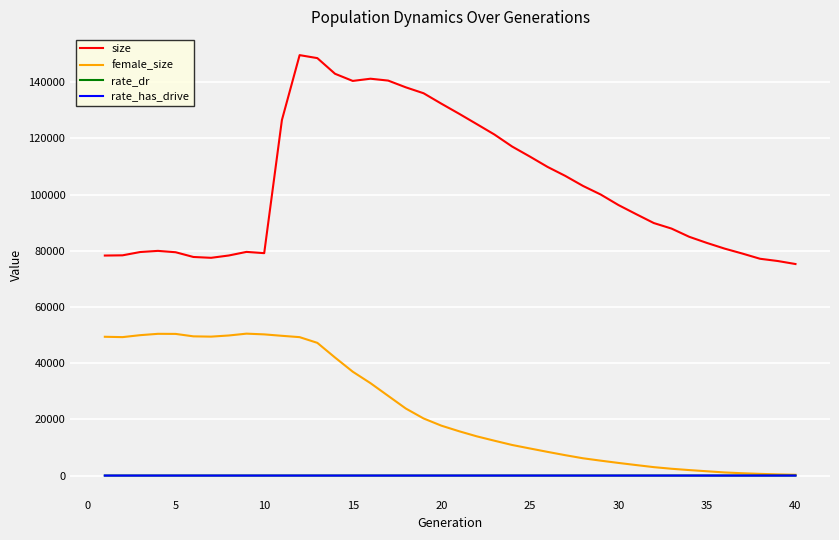

What is the maximum value for female_size?

50502.0